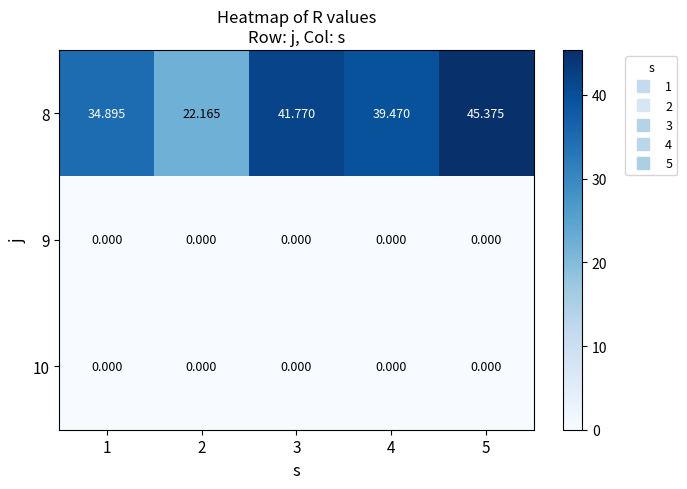

Which has a higher value, 2 or 1?

1